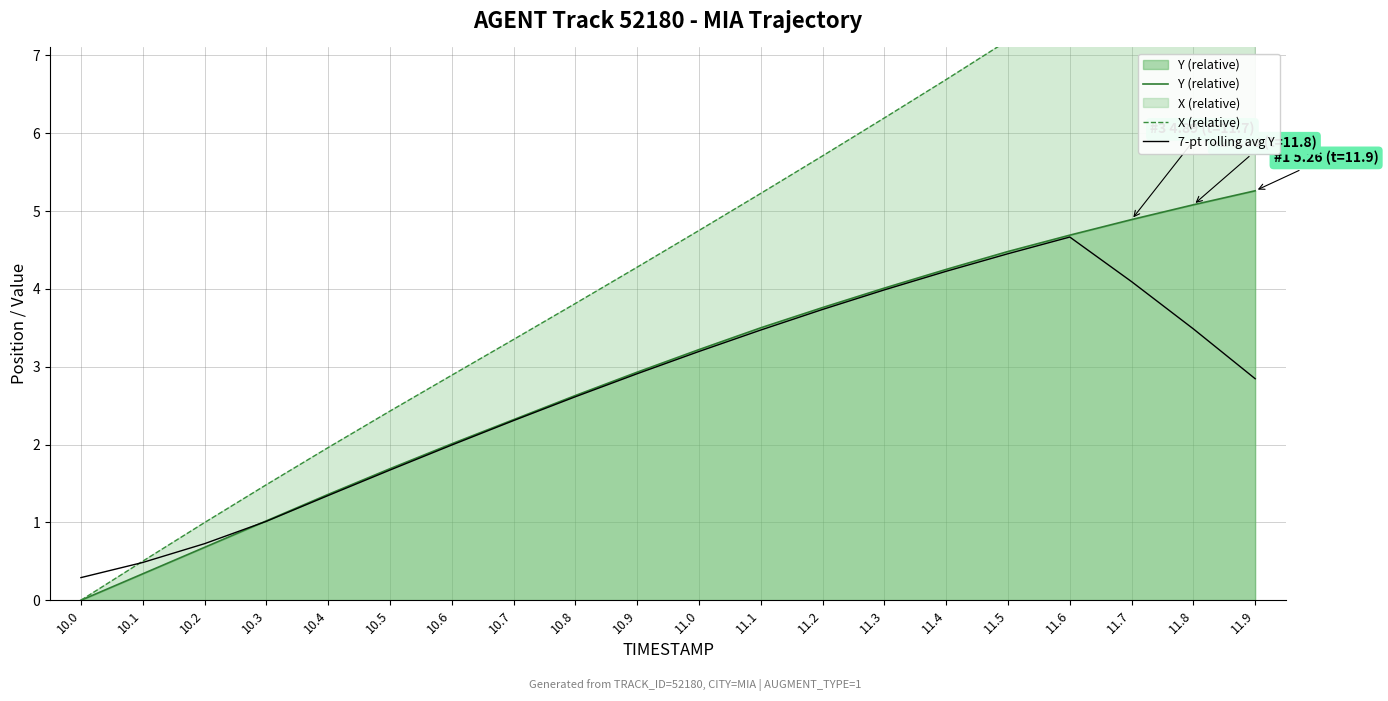

Reading right to left, extract all data points from this chart.

Y (relative): 11.9=5.3	11.8=5.1	11.7=4.9	11.6=4.7	11.5=4.5	11.4=4.2	11.3=4.0	11.2=3.8	11.1=3.5	11.0=3.2	10.9=2.9	10.8=2.6	10.7=2.3	10.6=2.0	10.5=1.7	10.4=1.4	10.3=1.0	10.2=0.7	10.1=0.3	10.0=0.0
X (relative): 11.9=9.3	11.8=8.8	11.7=8.2	11.6=7.7	11.5=7.2	11.4=6.7	11.3=6.2	11.2=5.7	11.1=5.2	11.0=4.7	10.9=4.3	10.8=3.8	10.7=3.3	10.6=2.9	10.5=2.4	10.4=2.0	10.3=1.5	10.2=1.0	10.1=0.5	10.0=0.0
7-pt rolling avg Y: 11.9=2.8	11.8=3.5	11.7=4.1	11.6=4.7	11.5=4.5	11.4=4.2	11.3=4.0	11.2=3.7	11.1=3.5	11.0=3.2	10.9=2.9	10.8=2.6	10.7=2.3	10.6=2.0	10.5=1.7	10.4=1.3	10.3=1.0	10.2=0.7	10.1=0.5	10.0=0.3